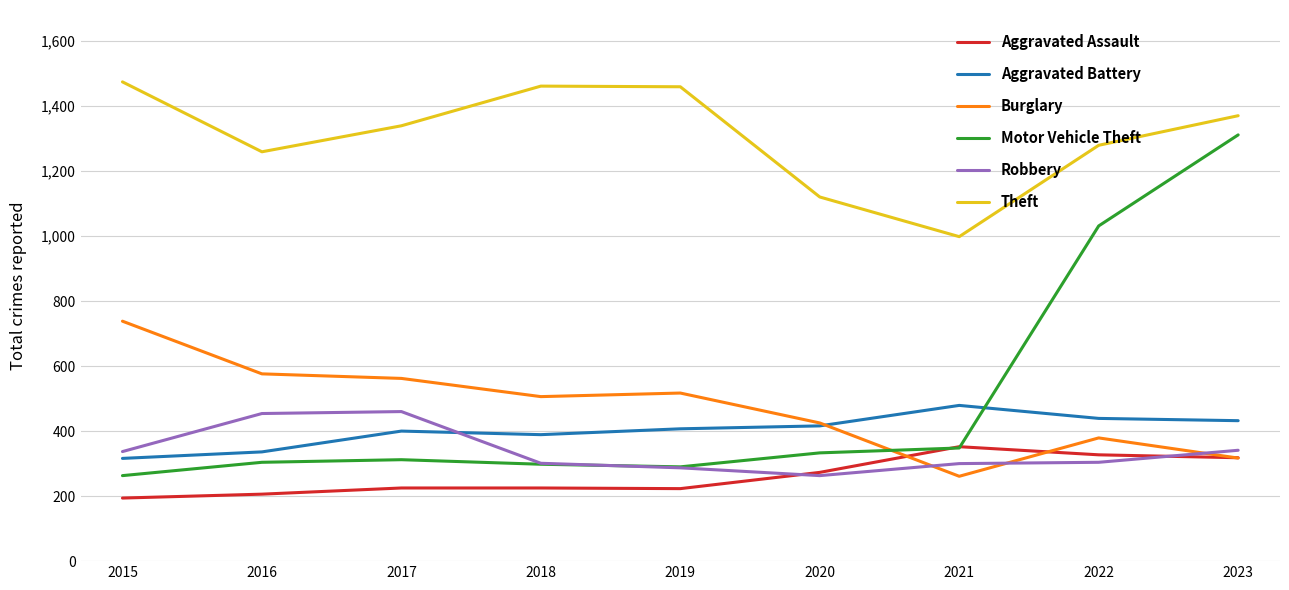

True or false: Theft and Burglary cross at least once.

False